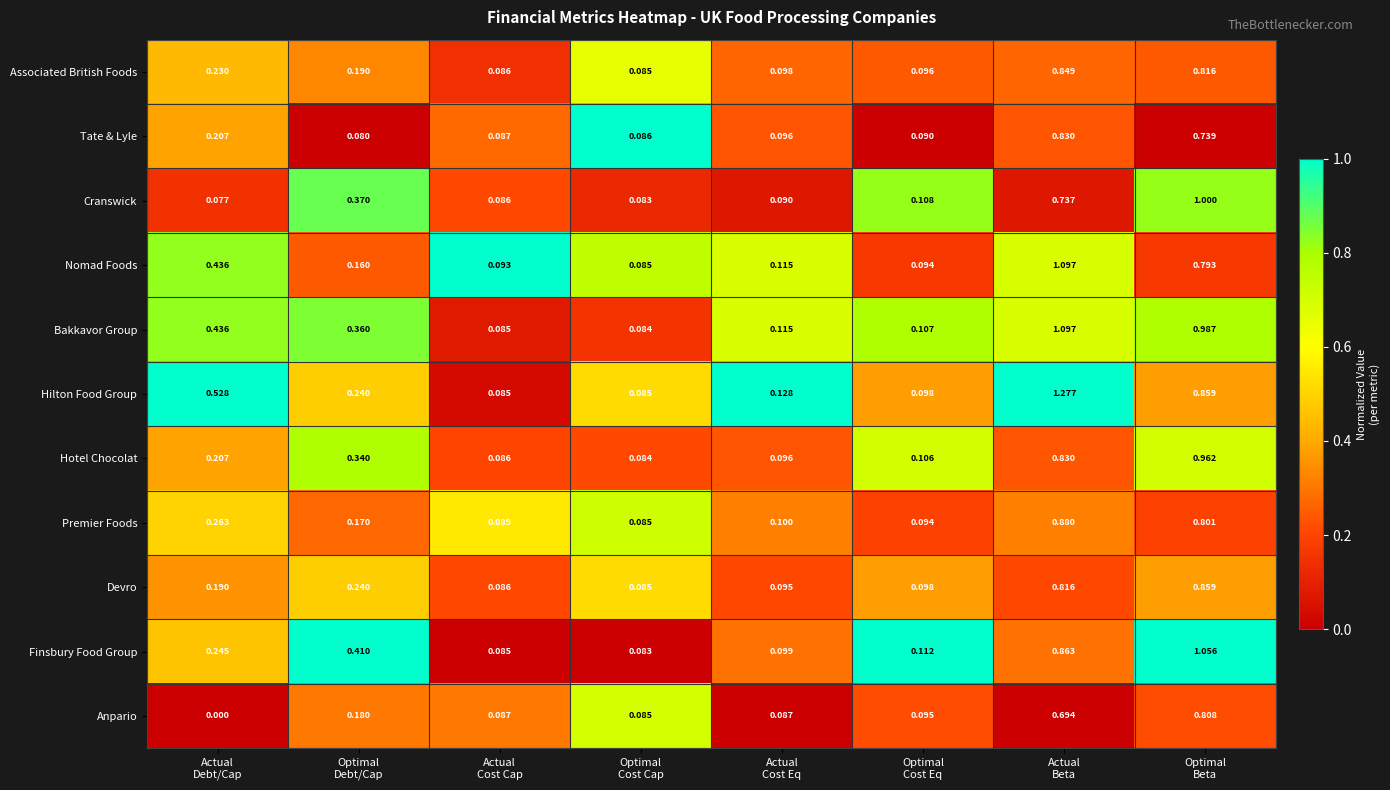

Which series has the largest total across all categories?

Hilton Food Group